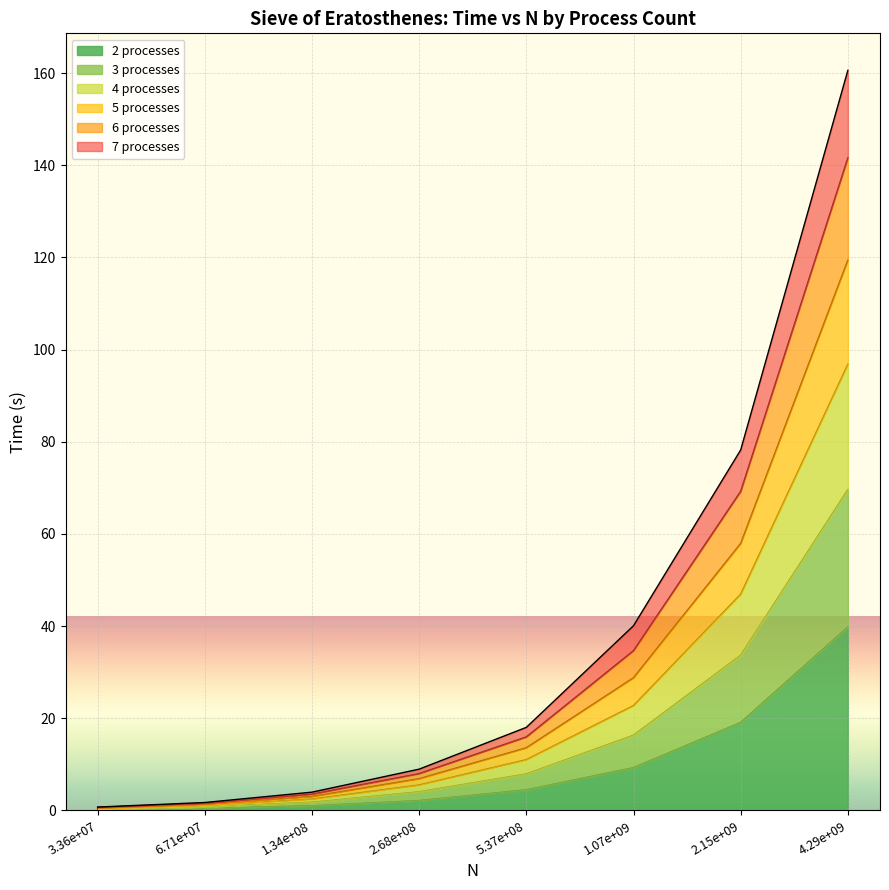

At how many categories does at least one series exceed 153?

1